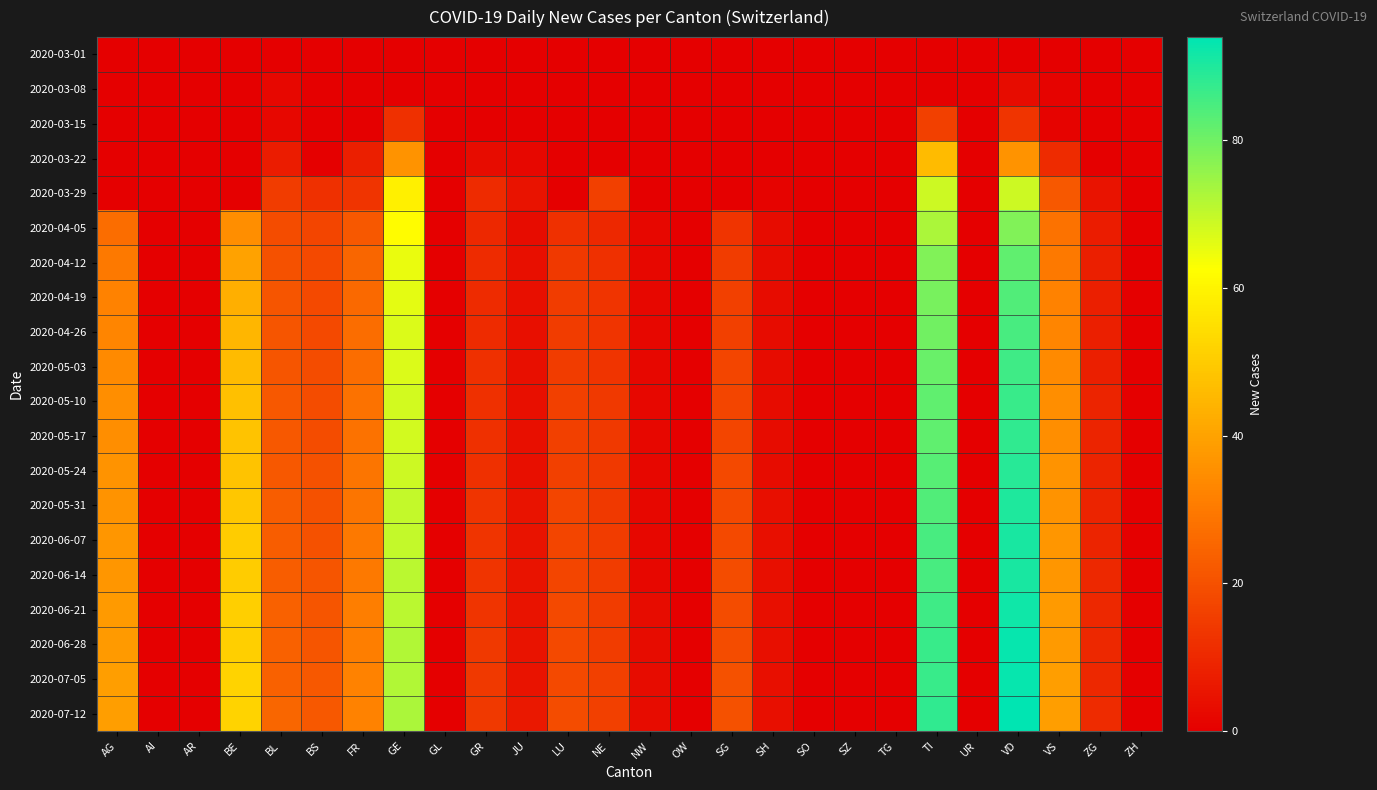

At BE, list the series in order from largest to smallest.

2020-07-05, 2020-07-12, 2020-06-21, 2020-06-28, 2020-06-07, 2020-06-14, 2020-05-31, 2020-05-17, 2020-05-24, 2020-05-10, 2020-05-03, 2020-04-26, 2020-04-19, 2020-04-12, 2020-04-05, 2020-03-01, 2020-03-08, 2020-03-15, 2020-03-22, 2020-03-29